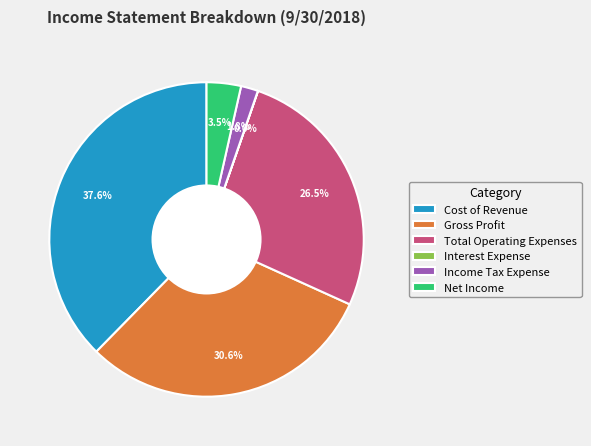

To the nearest percent, what is the average slice percentage?

17%